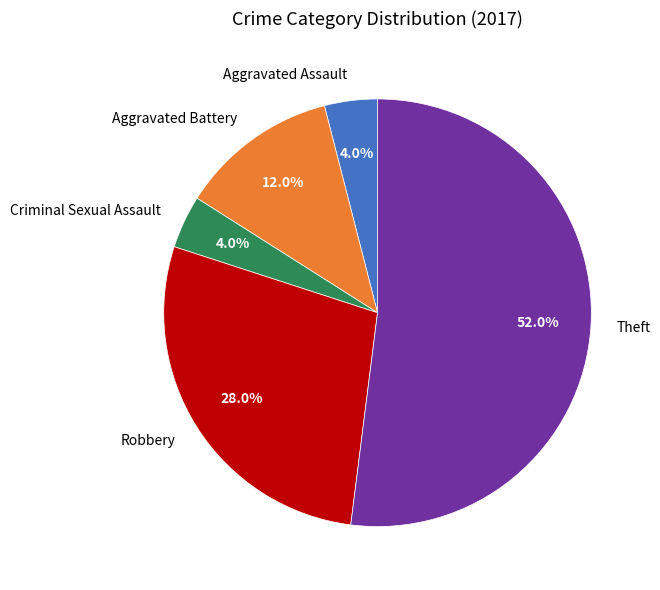

How many slices are in this pie chart?

5